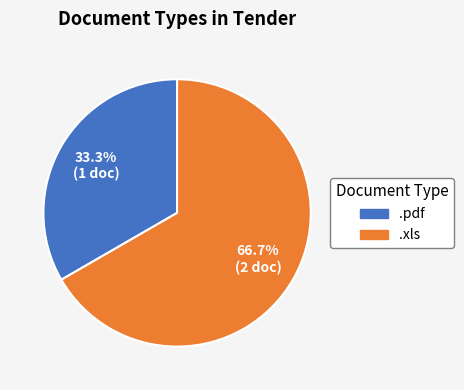

Which category has the smallest portion of the pie?

.pdf